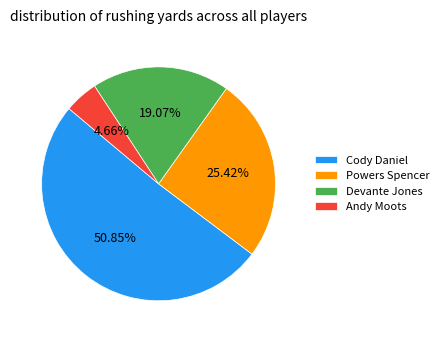

To the nearest percent, what percentage of the pie is Powers Spencer?

25%